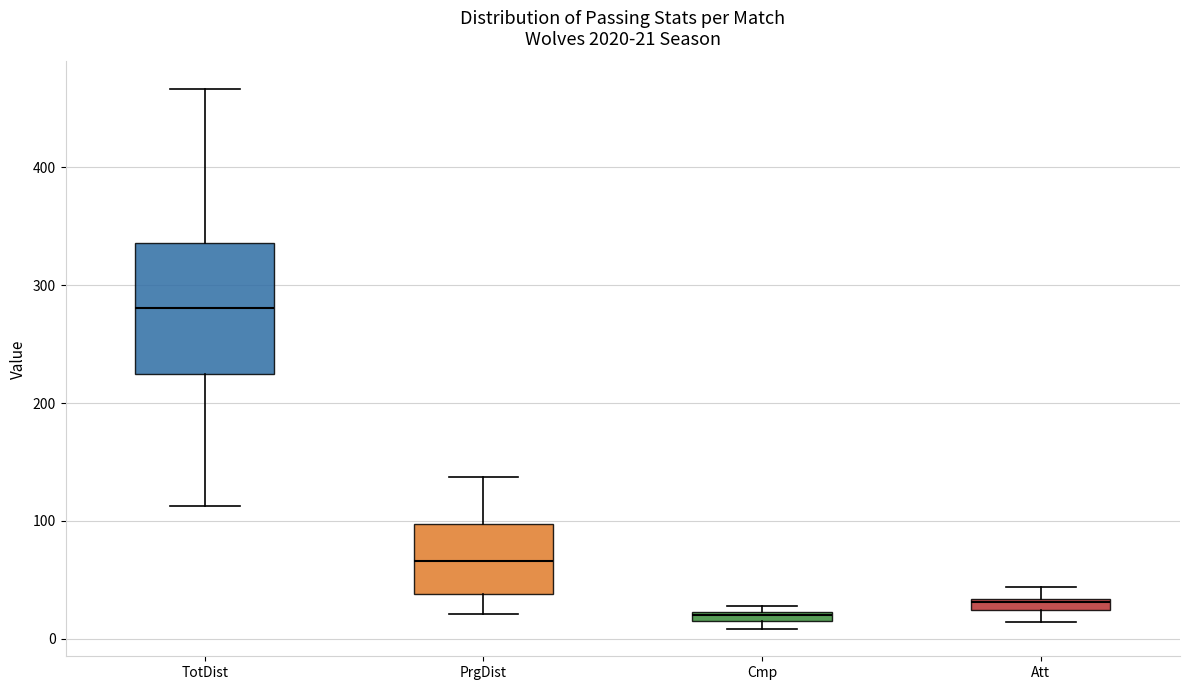

Which box's median line is the lowest?

Cmp